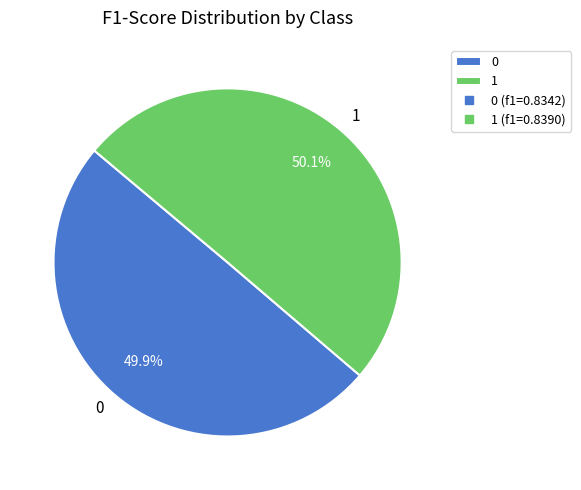

The 0 slice represents 50% of the pie. True or false?

True